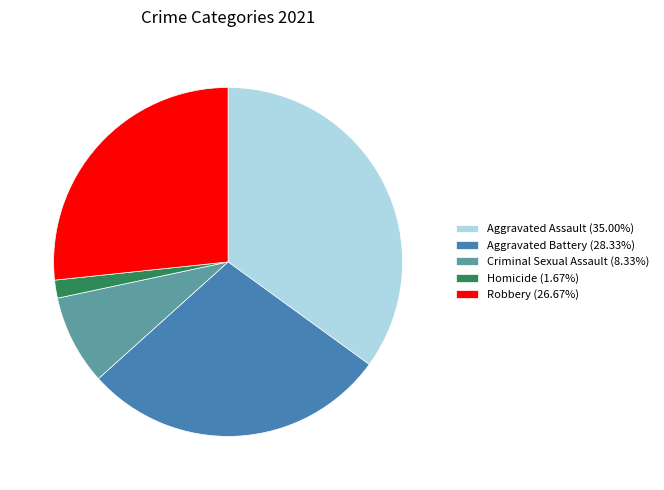

Does any single category account for the majority?

No